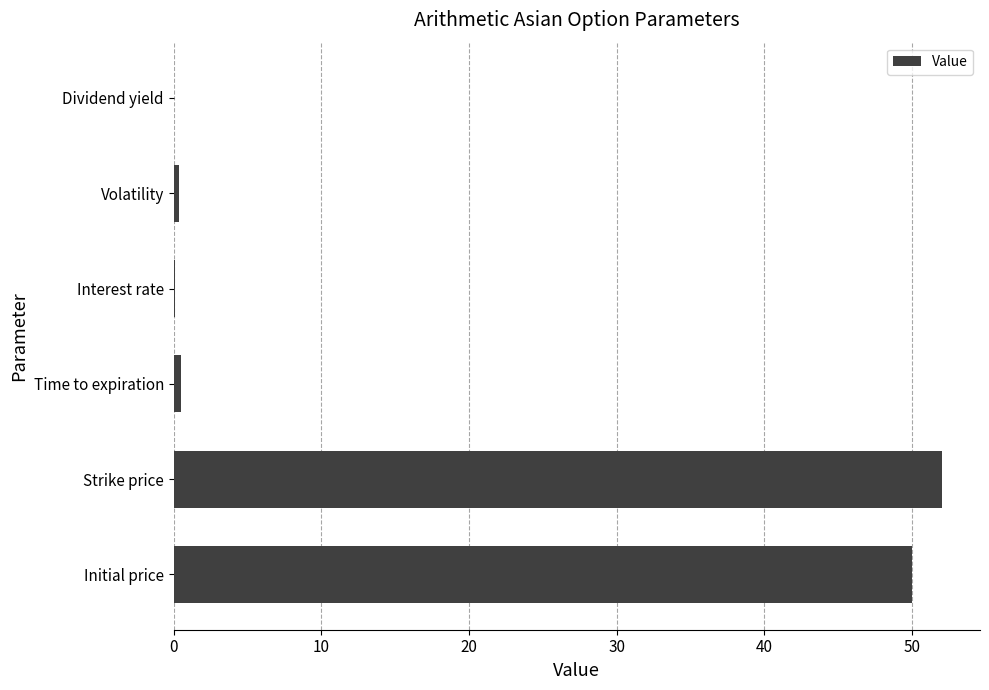

What is the greatest value displayed?

52.0